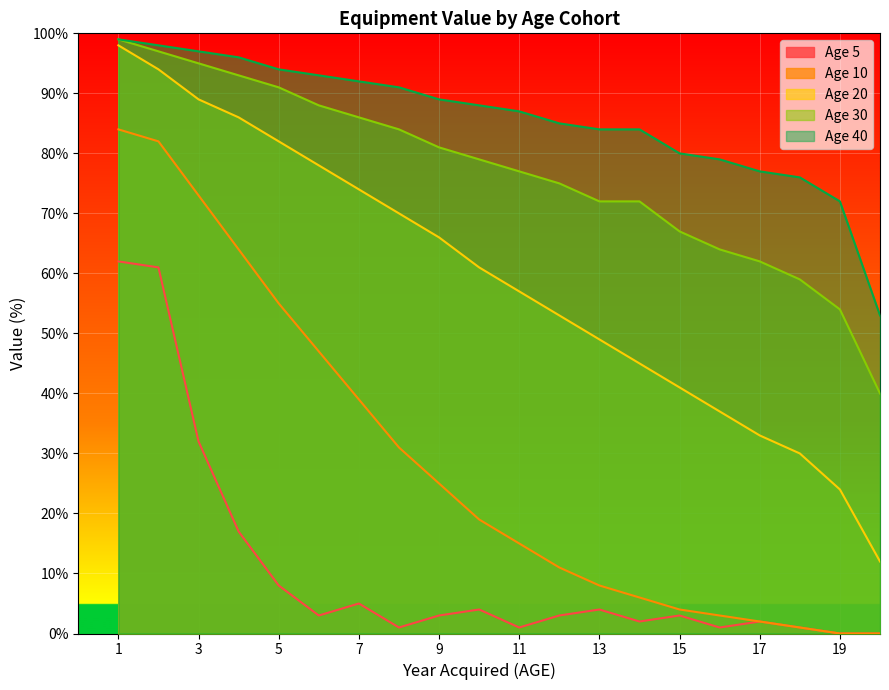

Count the number of categories in the chart.

20